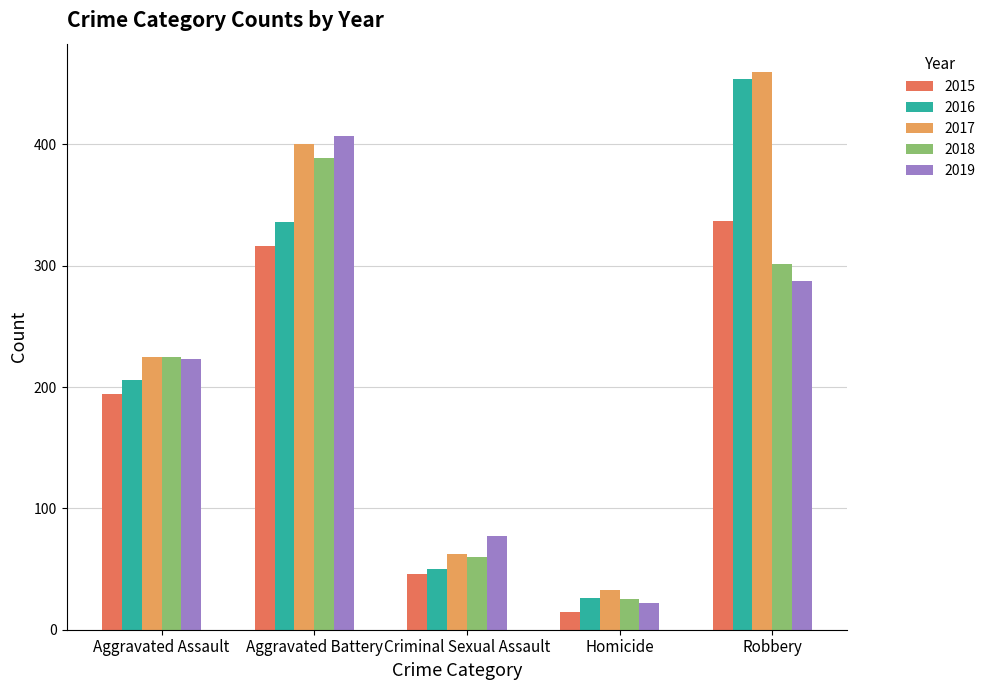

What is the difference between the second highest and second lowest values in the 2017 series?

338